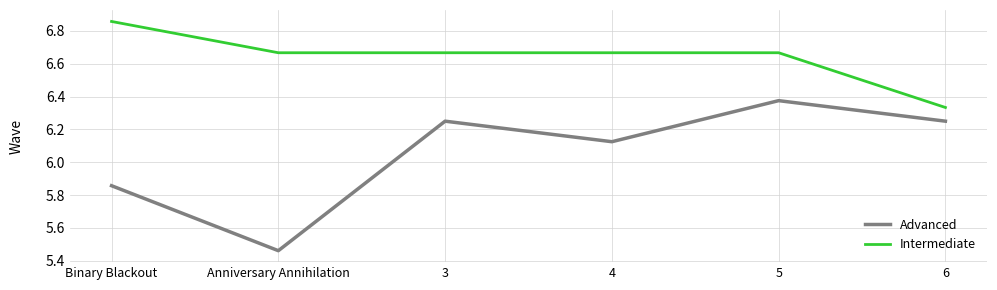

List the series in order of their peak value, lowest first.

Advanced, Intermediate